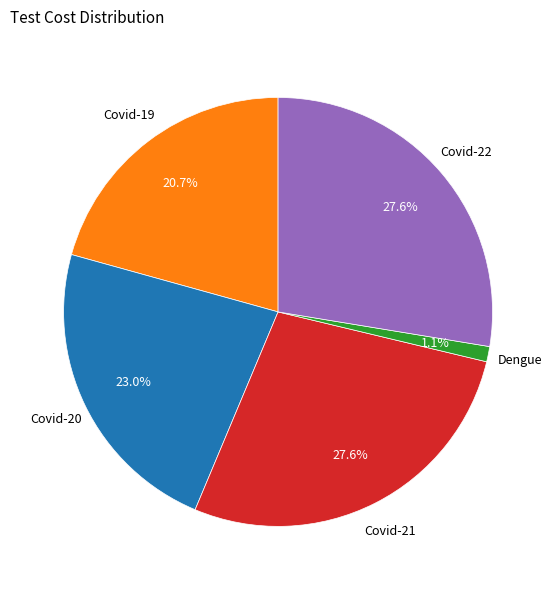

How many slices are in this pie chart?

5